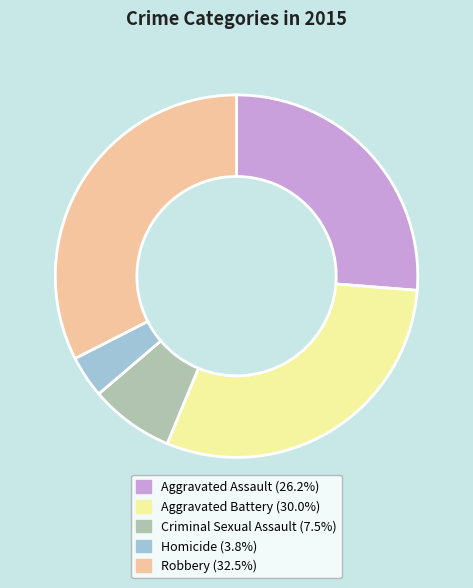

Which category has the smallest portion of the pie?

Homicide